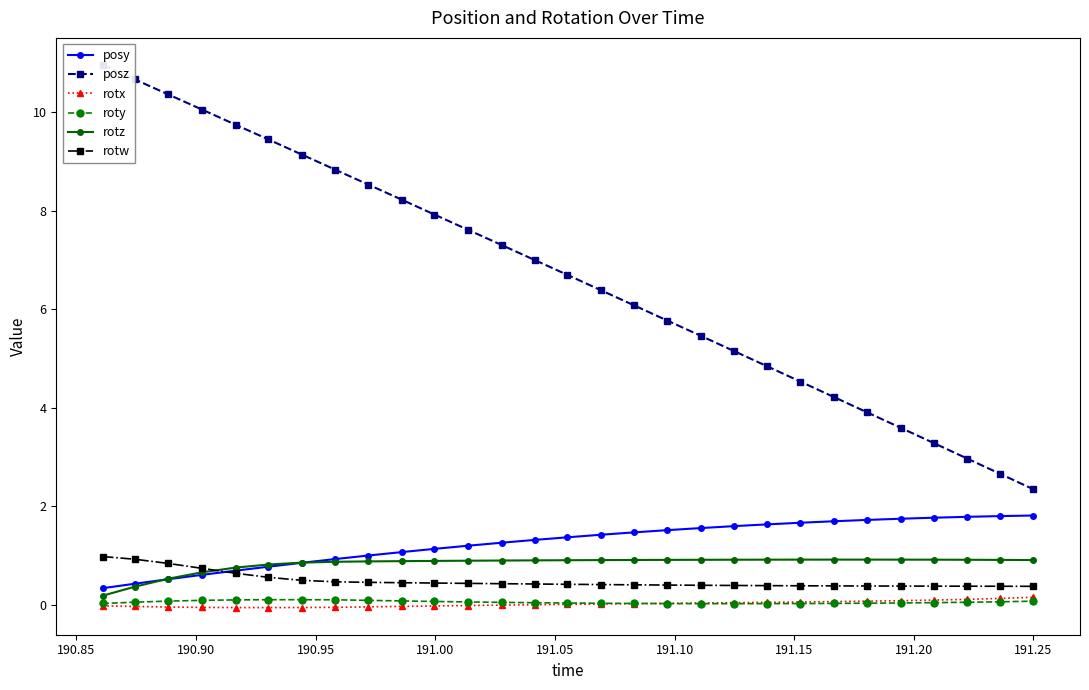

What is the lowest value of the rotw series?

0.4